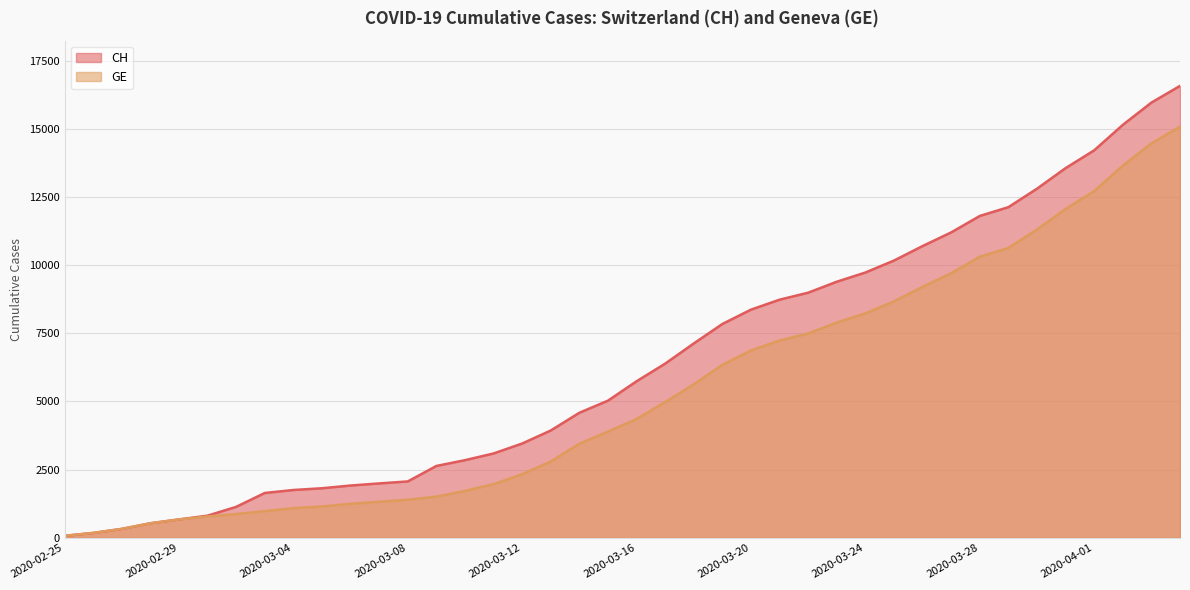

What is the greatest value displayed?

16574